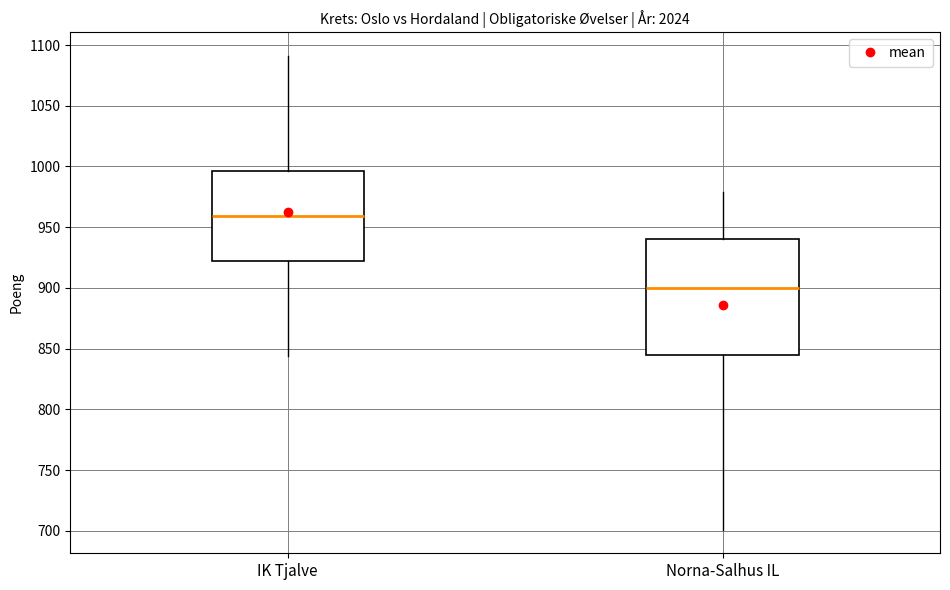

Which box has the lowest median line?

Norna-Salhus IL